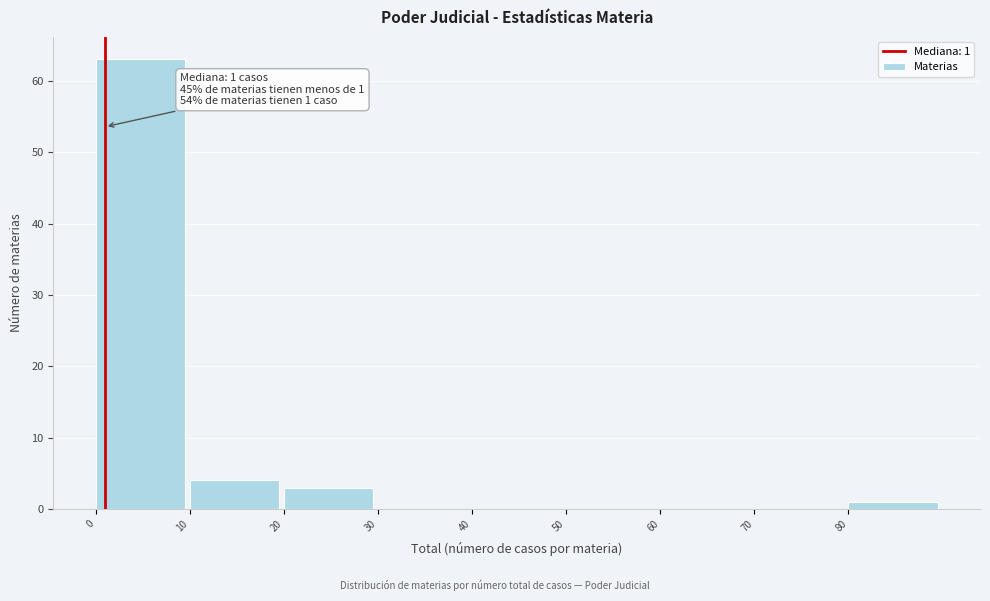

Over which range of the x-axis is the bar tallest?

0 to 10